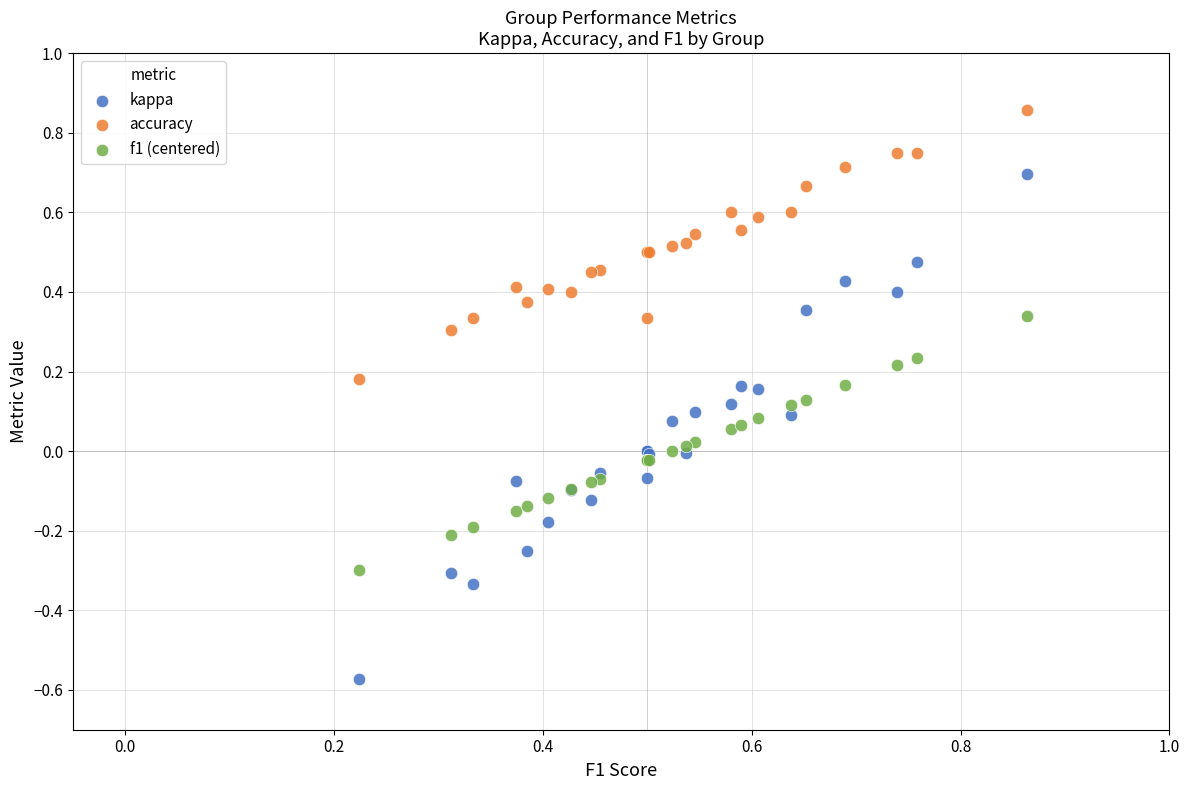

What are all the series names shown in the legend?

kappa, accuracy, f1 (centered)